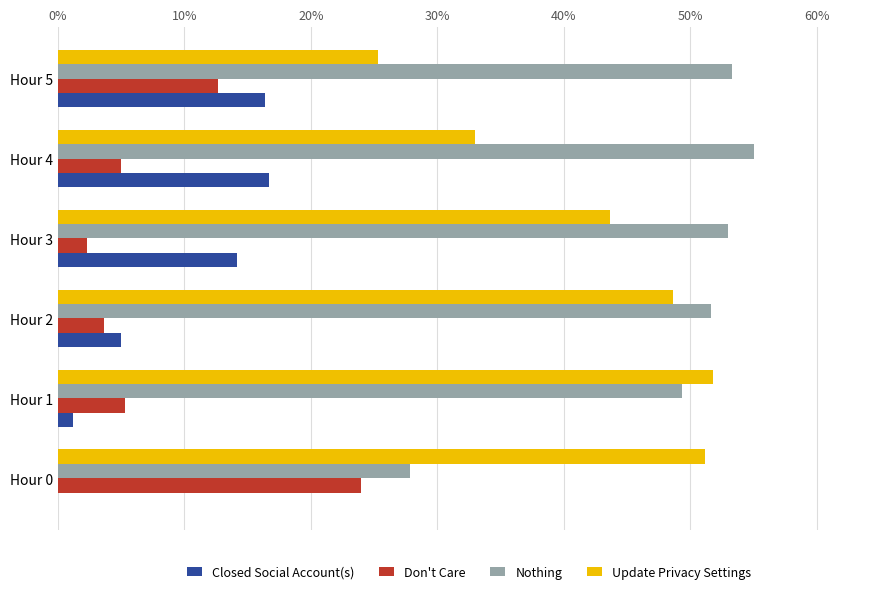

Where is Nothing nearest to the value 41?

Hour 1